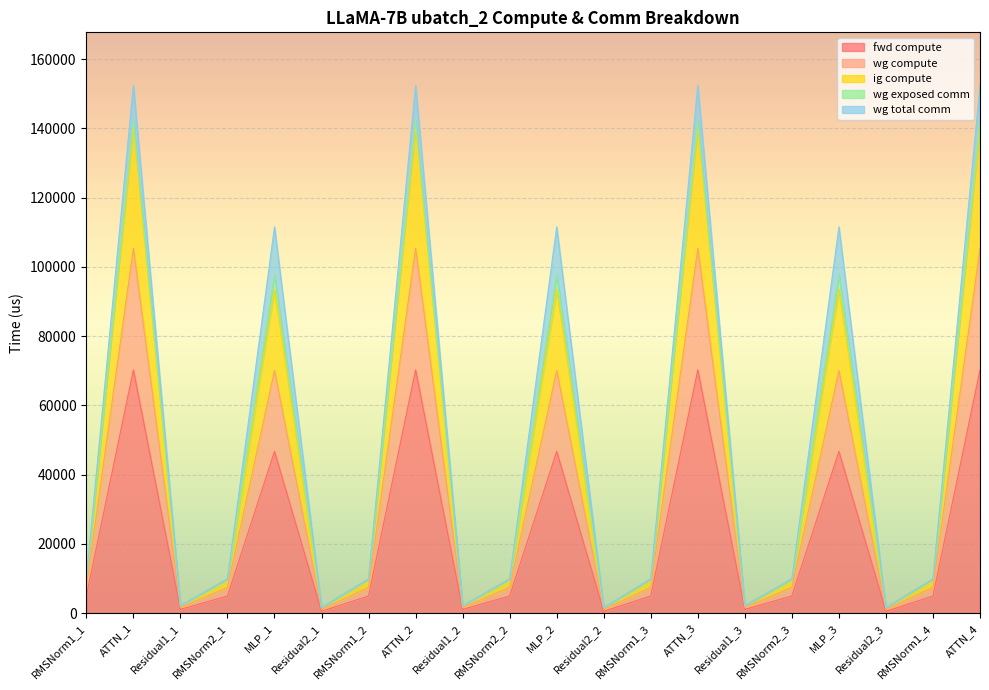

What is the approximate value of ig compute at Residual2_3?

1087.5